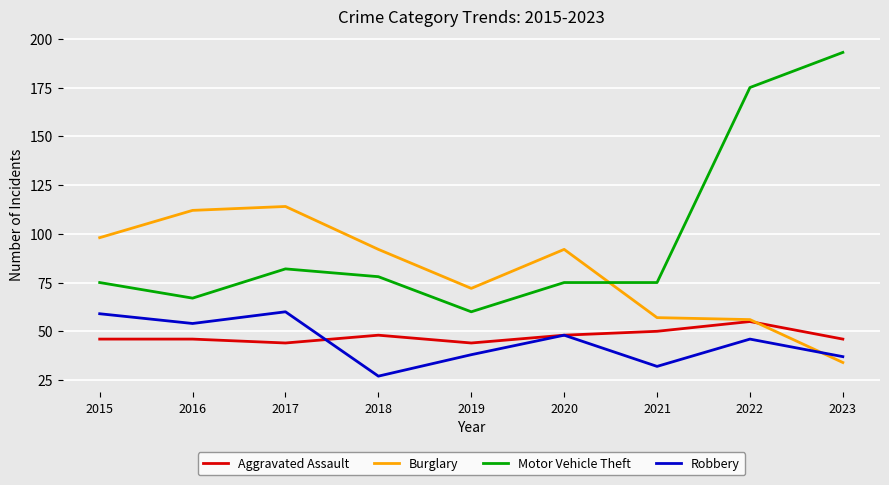

Where is the first local maximum for Motor Vehicle Theft?

2017